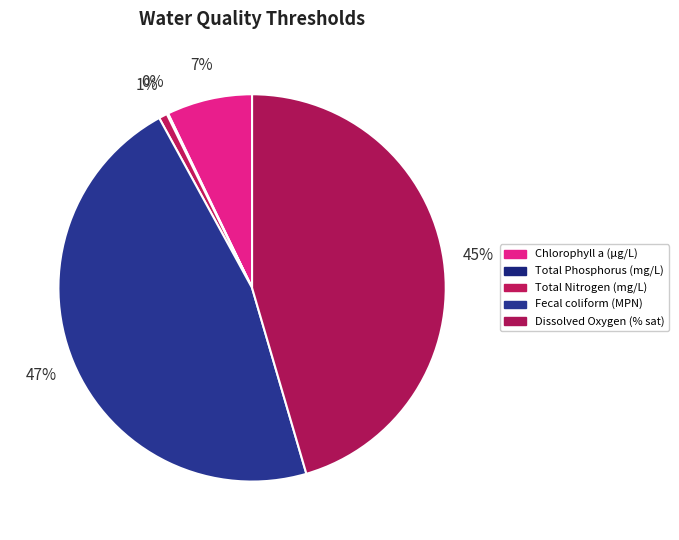

To the nearest percent, what percentage of the pie is Total Nitrogen (mg/L)?

1%